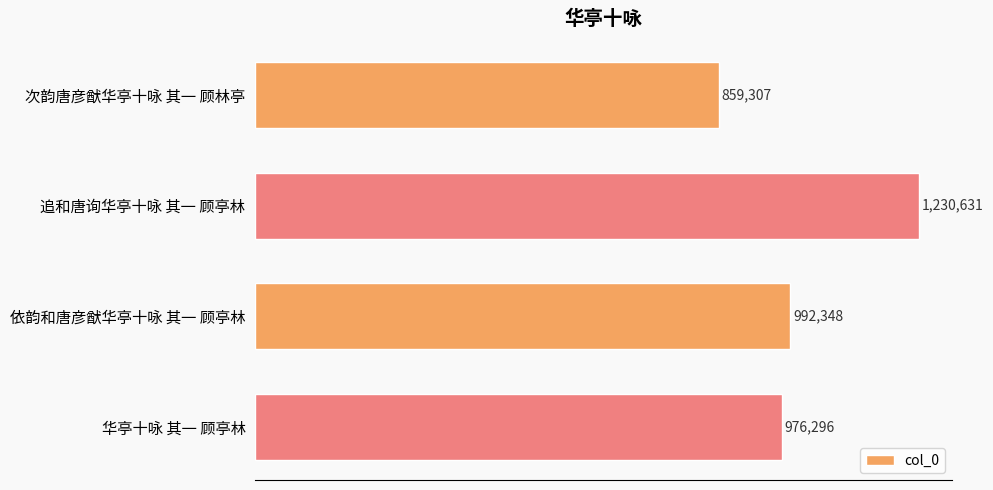

Does the chart contain any negative values?

No